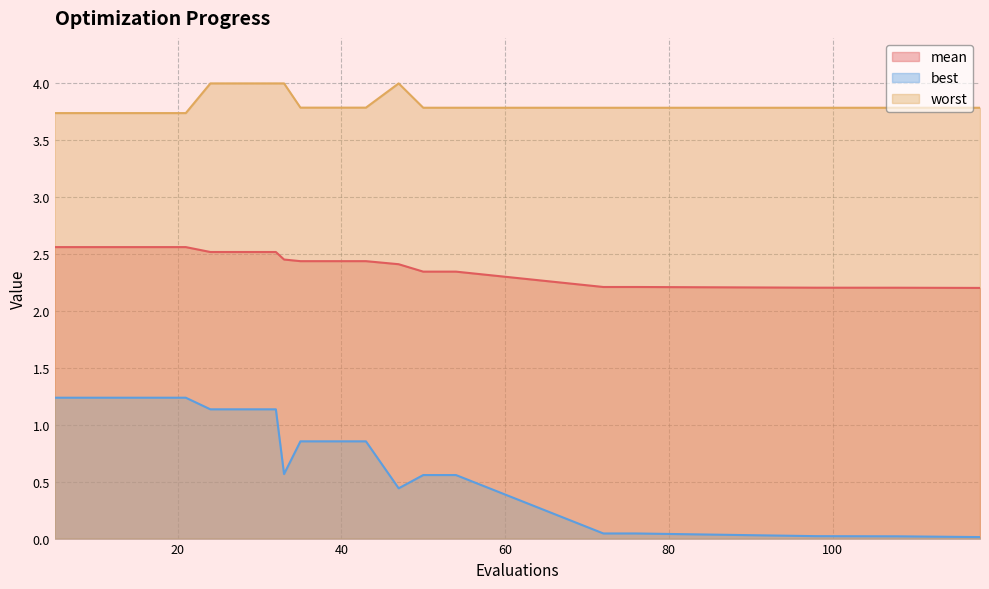

Reading left to right, extract all data points from this chart.

mean: 5=2.6	9=2.6	13=2.6	17=2.6	21=2.6	24=2.5	28=2.5	32=2.5	33=2.5	35=2.4	39=2.4	43=2.4	47=2.4	50=2.3	54=2.3	72=2.2	76=2.2	98=2.2	108=2.2	118=2.2
best: 5=1.2	9=1.2	13=1.2	17=1.2	21=1.2	24=1.1	28=1.1	32=1.1	33=0.6	35=0.9	39=0.9	43=0.9	47=0.4	50=0.6	54=0.6	72=0.0	76=0.0	98=0.0	108=0.0	118=0.0
worst: 5=3.7	9=3.7	13=3.7	17=3.7	21=3.7	24=4.0	28=4.0	32=4.0	33=4.0	35=3.8	39=3.8	43=3.8	47=4.0	50=3.8	54=3.8	72=3.8	76=3.8	98=3.8	108=3.8	118=3.8